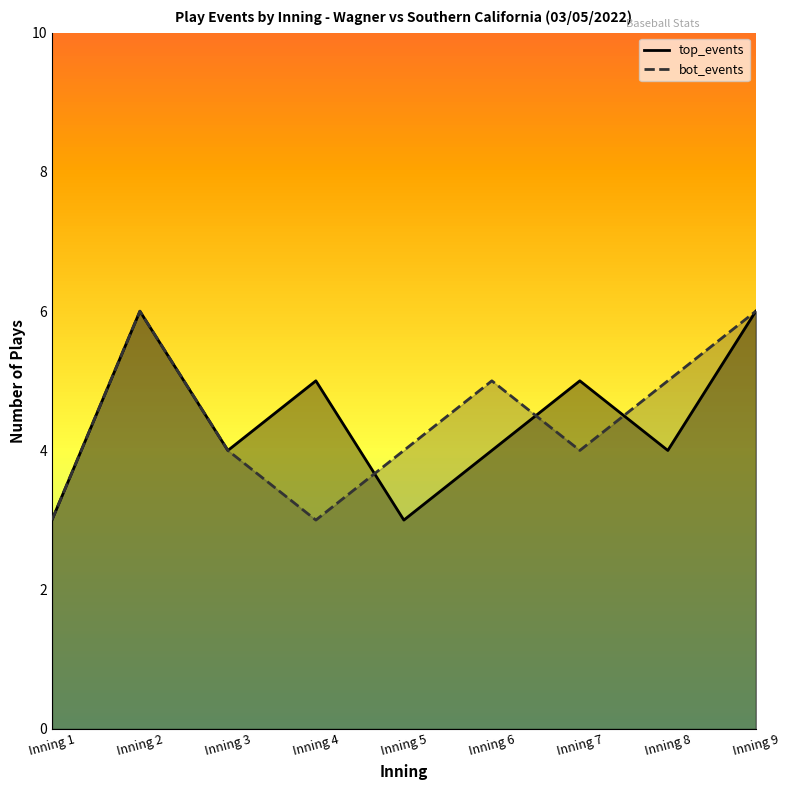

Rank the categories by top_events value from lowest to highest.

Inning 1, Inning 5, Inning 3, Inning 6, Inning 8, Inning 4, Inning 7, Inning 2, Inning 9